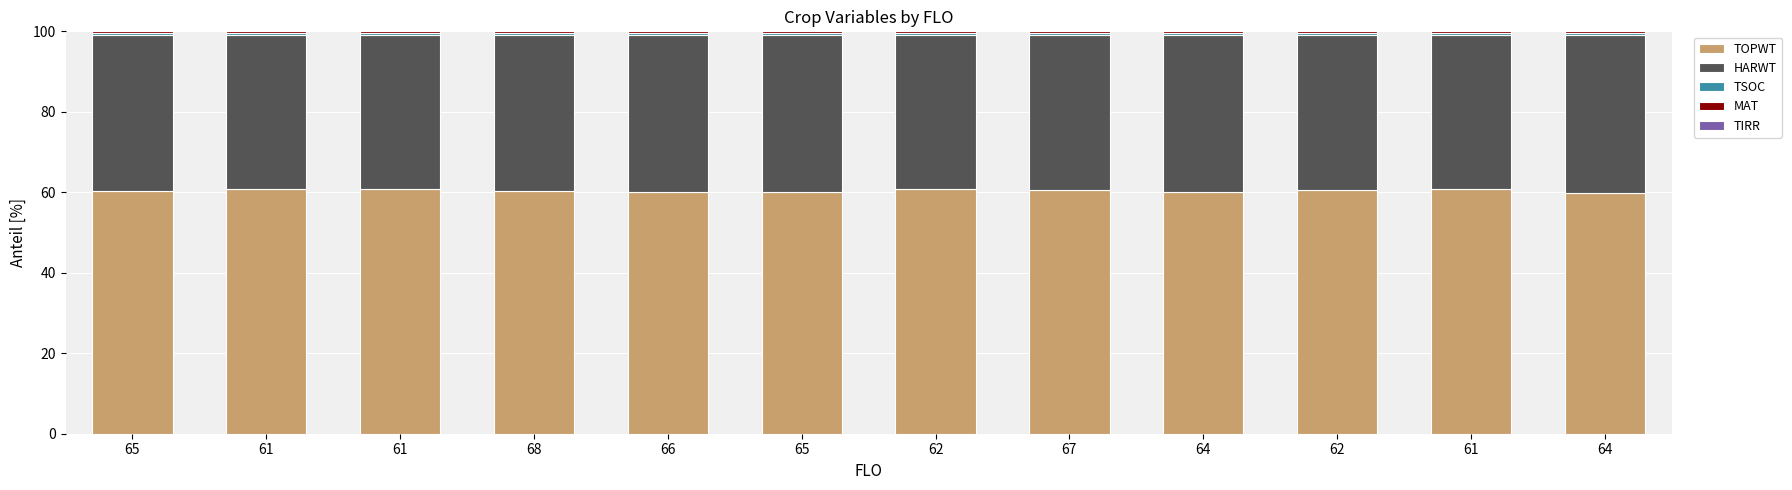

Is it true that MAT equals 0.4 at 61?

True